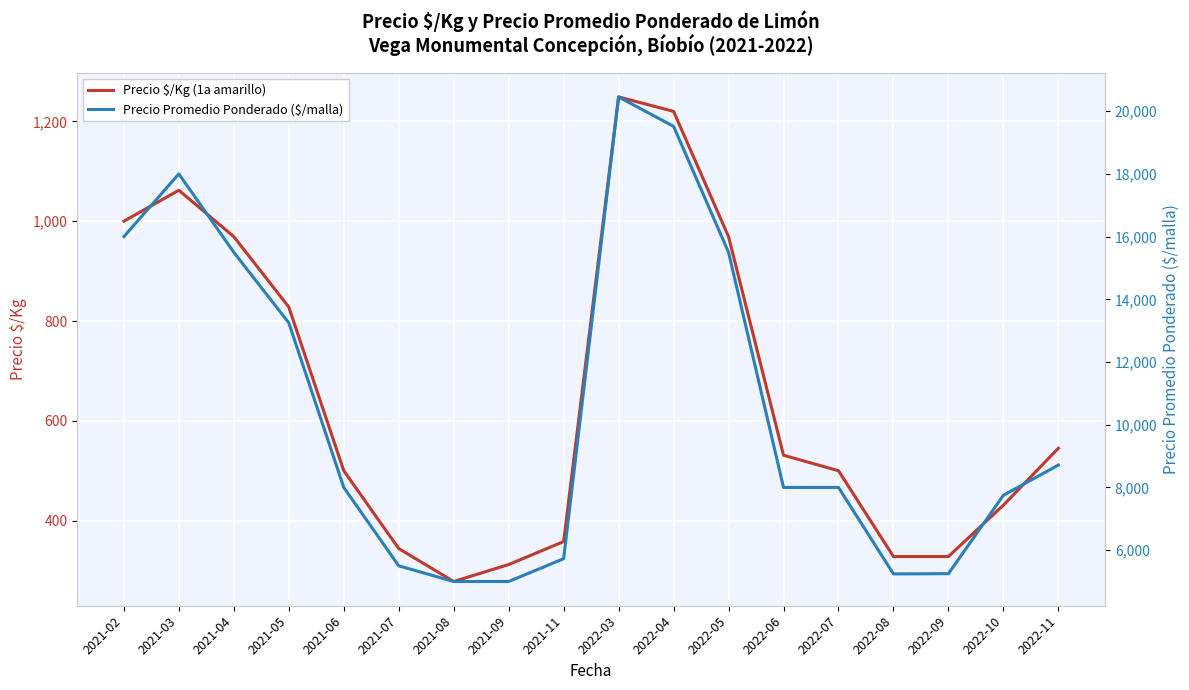

Is the value of Precio Promedio Ponderado ($/malla) at 2021-02 greater than the value of Precio $/Kg (1a amarillo) at 2021-11?

Yes